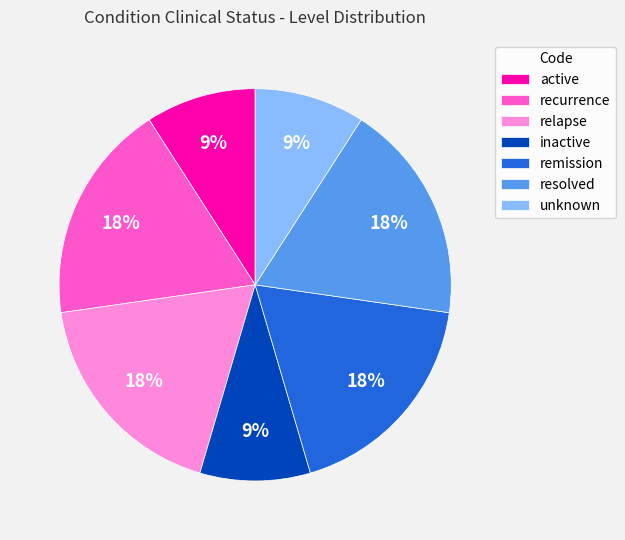

To the nearest percent, what is the average slice percentage?

14%